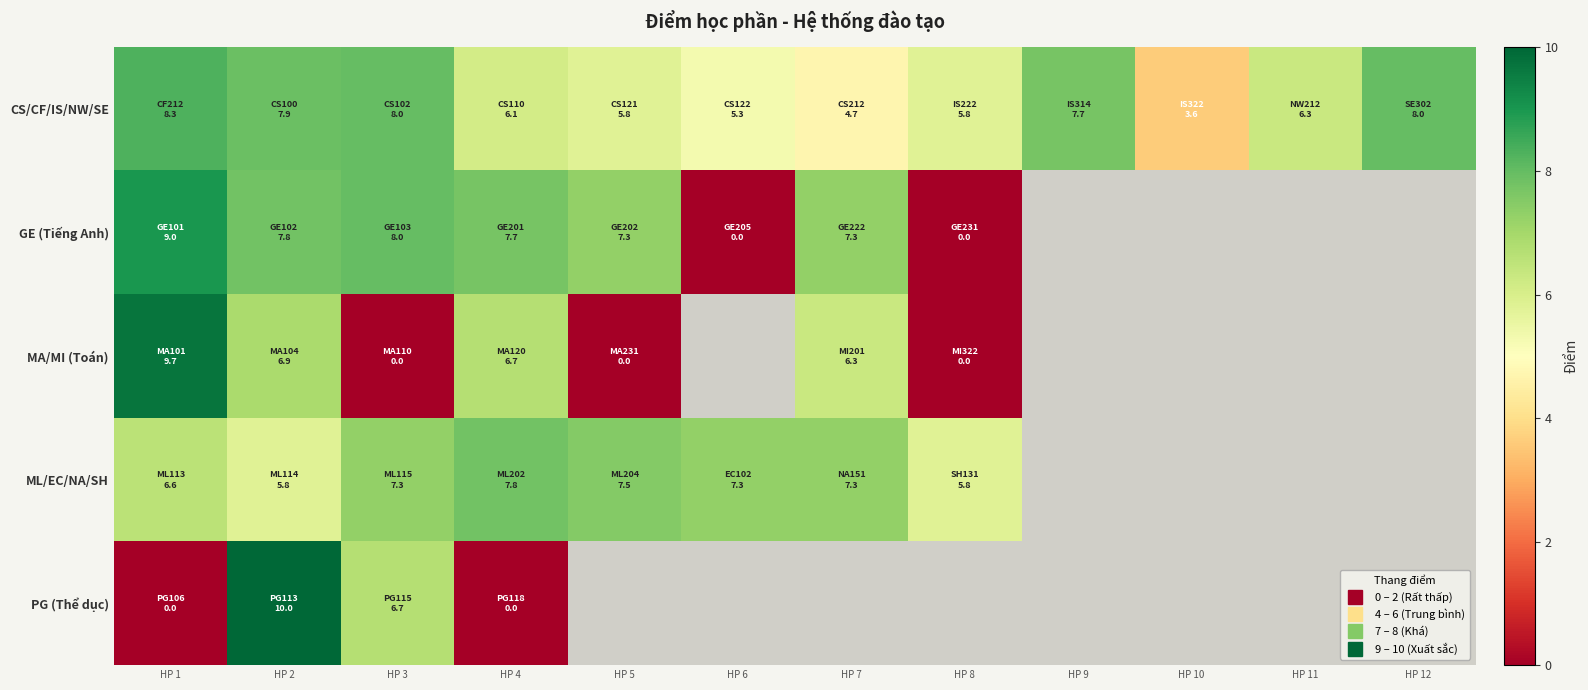

Between HP 6 and HP 3, which is larger?

HP 3